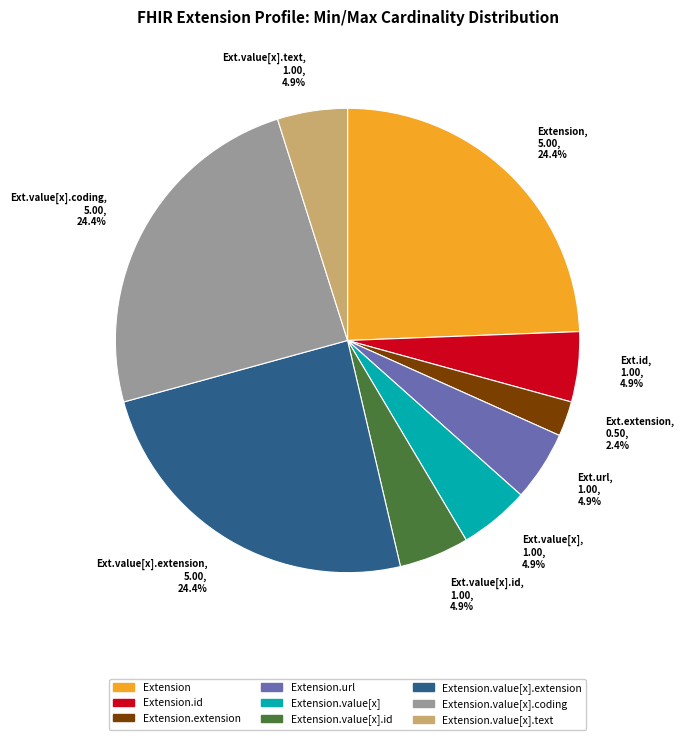

To the nearest percent, what is the difference between the largest and smallest slice percentages?

22%